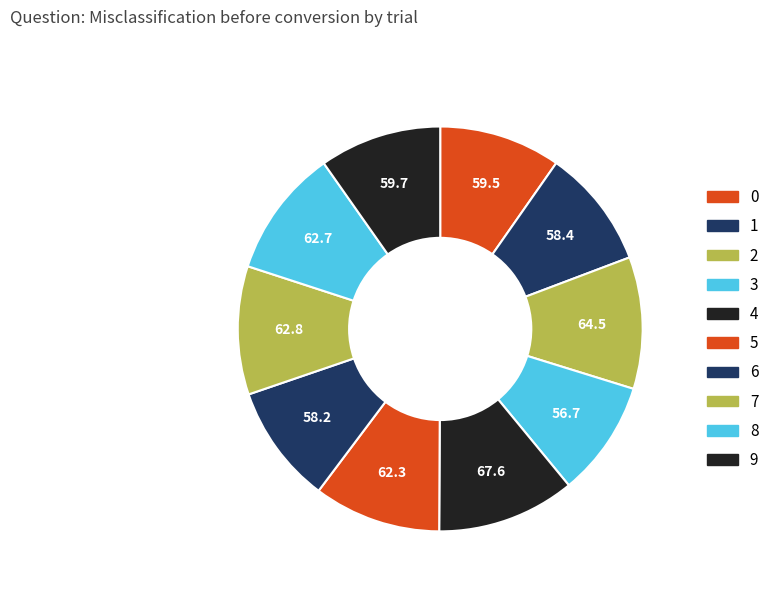

Count the number of slices in the pie.

10